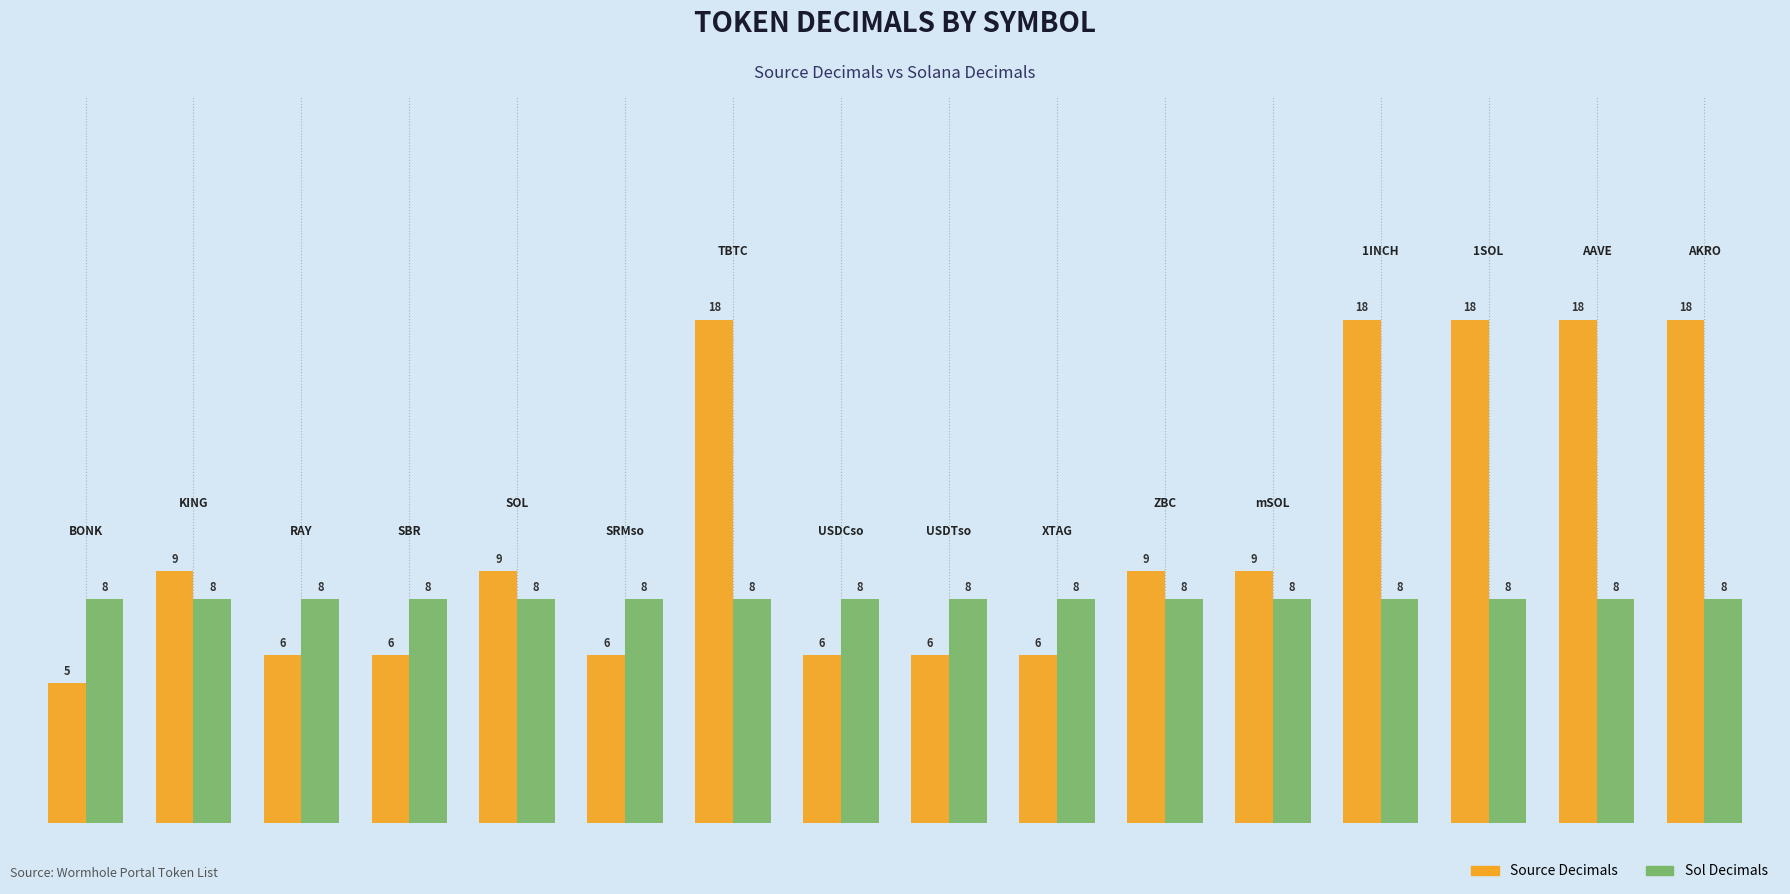

What is the minimum value for Source Decimals?

5